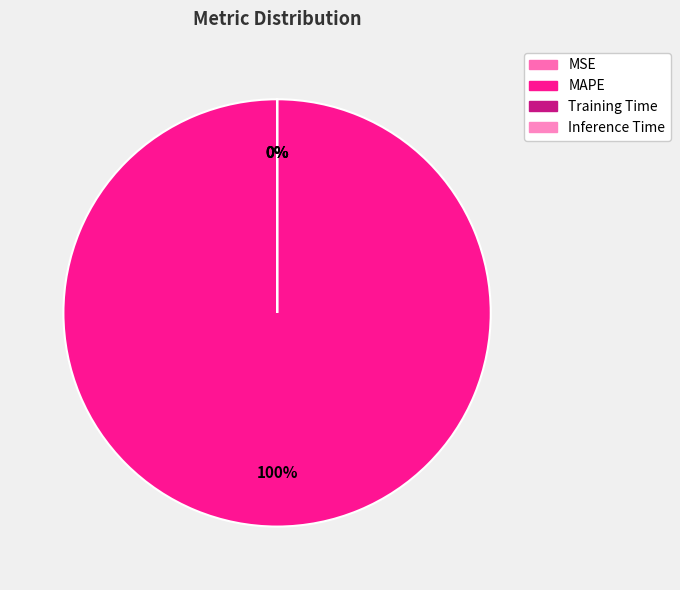

What is the change in value from MSE to Inference Time?

-0.2